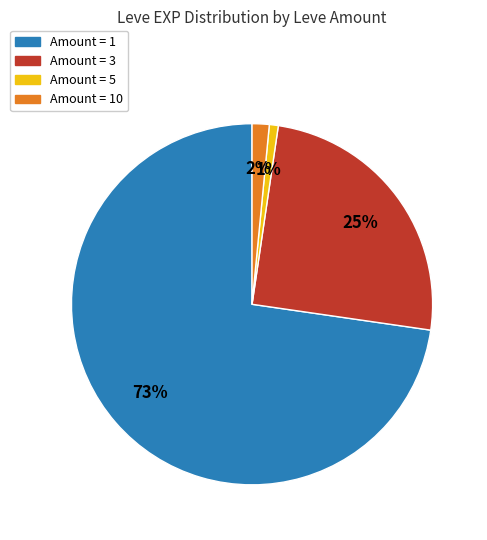

To the nearest percent, what is the average slice percentage?

25%